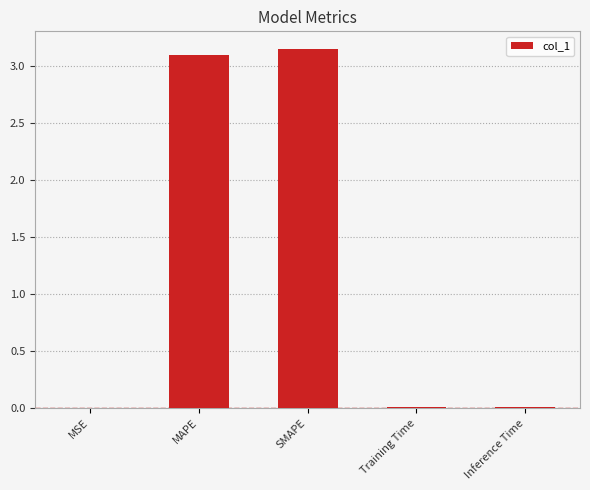

What is the sum of all values?

6.3